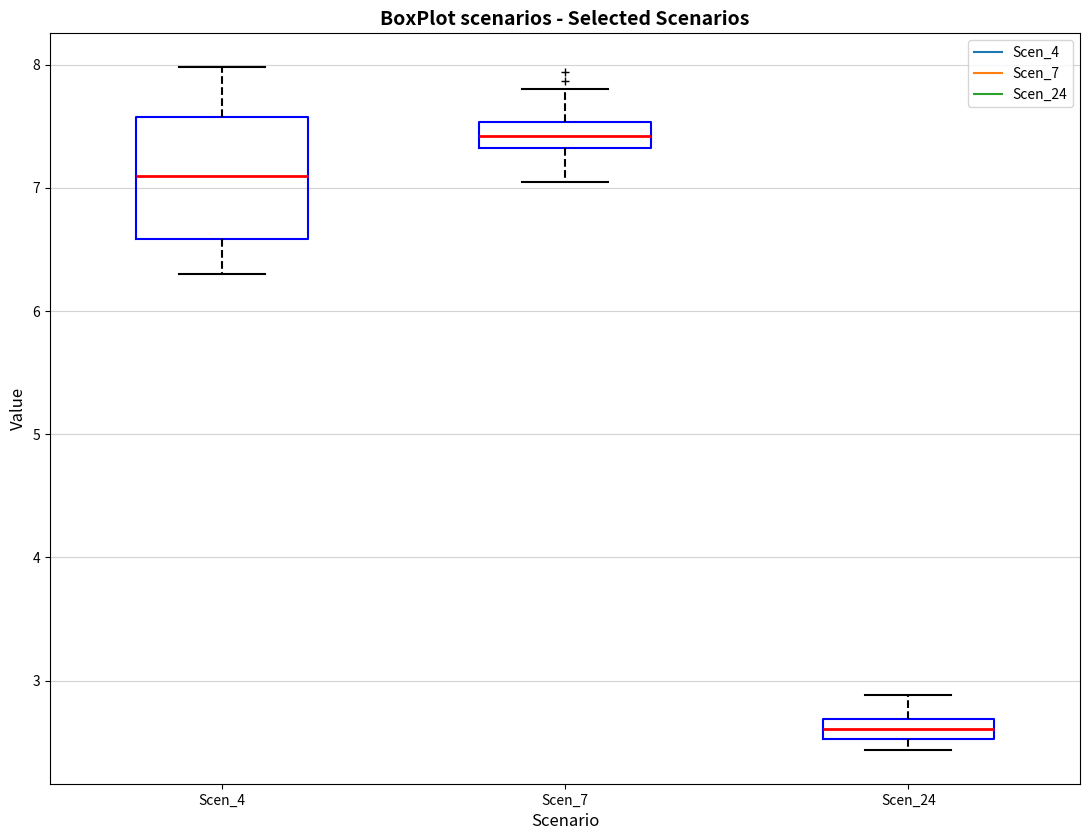

Reading left to right, transcribe this box plot: for each box, give where its median line is, the range the box spans, and where its two whiskers end, as read against the y-axis. The values are not printed on the chart, so give them approximately, as read against the axis.

Scen_4: median 7.1, box 6.6 to 7.6, whiskers 6.3 to 8.0
Scen_7: median 7.4, box 7.3 to 7.5, whiskers 7.1 to 7.8
Scen_24: median 2.6, box 2.5 to 2.7, whiskers 2.4 to 2.9